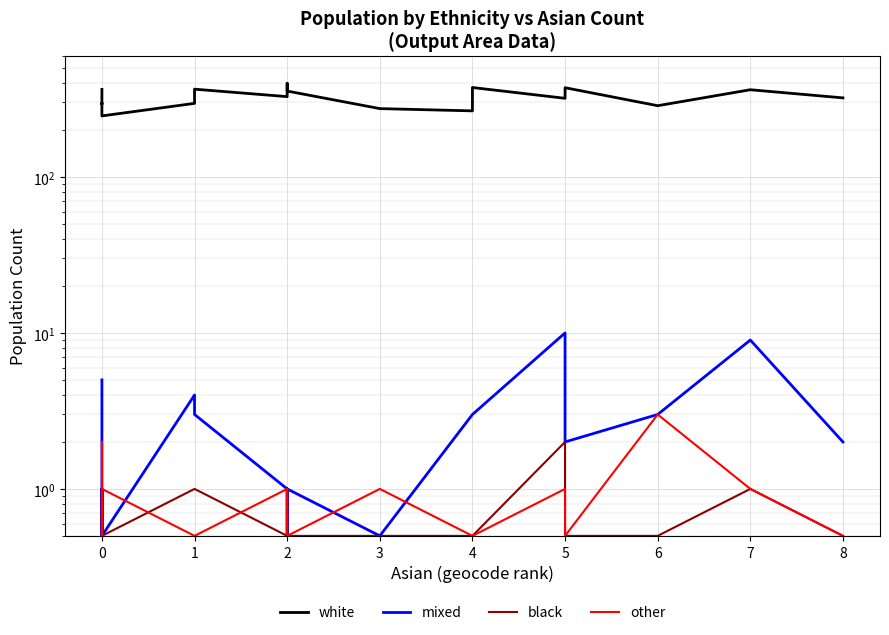

What is the difference between the maximum and minimum values in the mixed series?

9.5